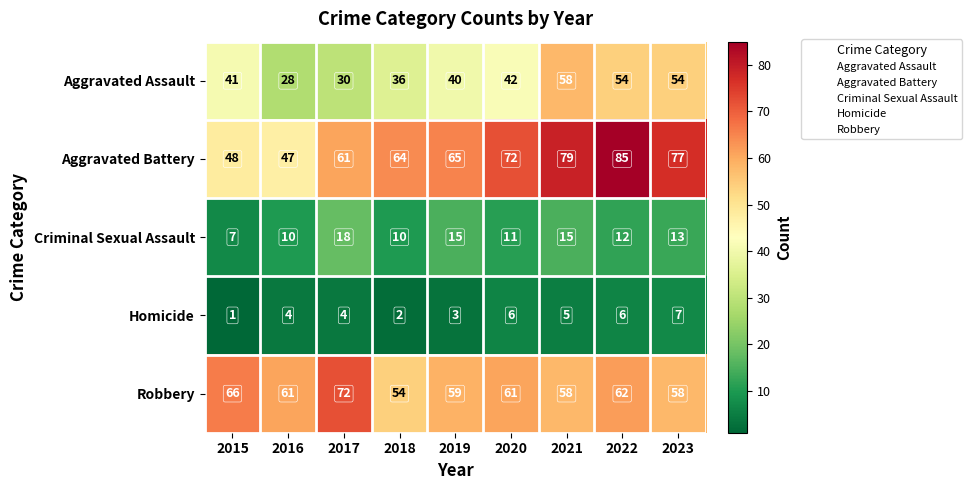

What is the approximate value of Aggravated Battery at 2019?

65